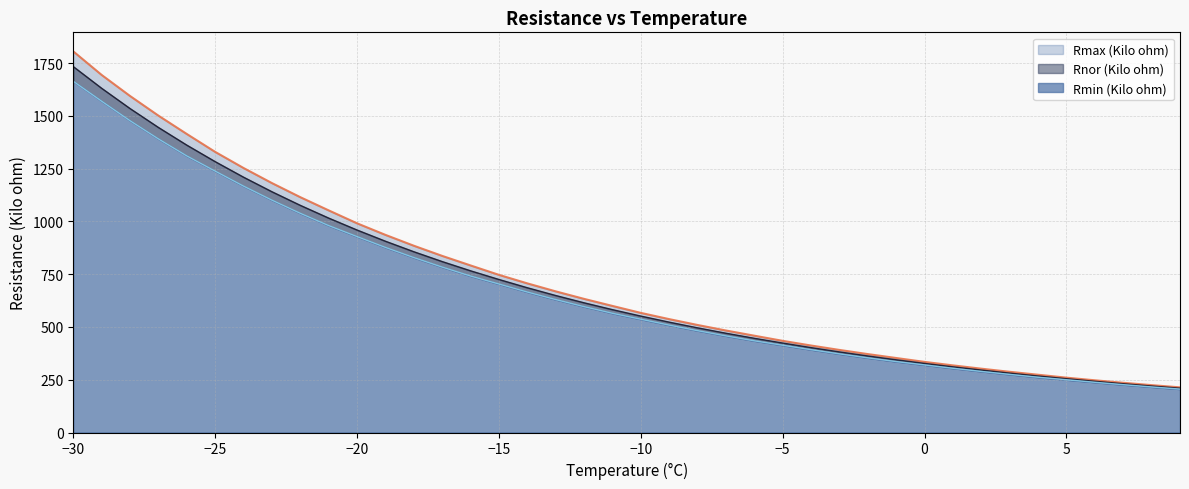

At which label does Rmax (Kilo ohm) reach its minimum?

9